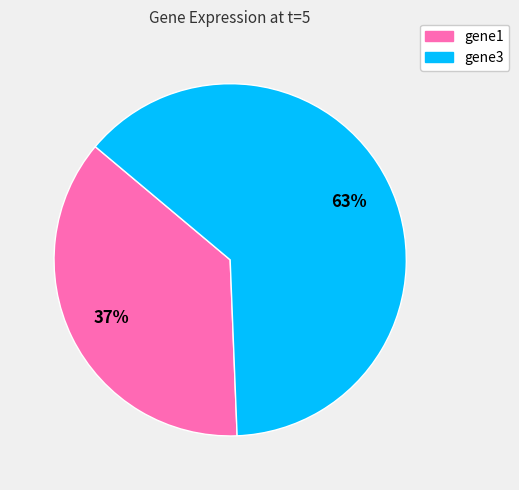

Which category has the biggest portion of the pie?

gene3